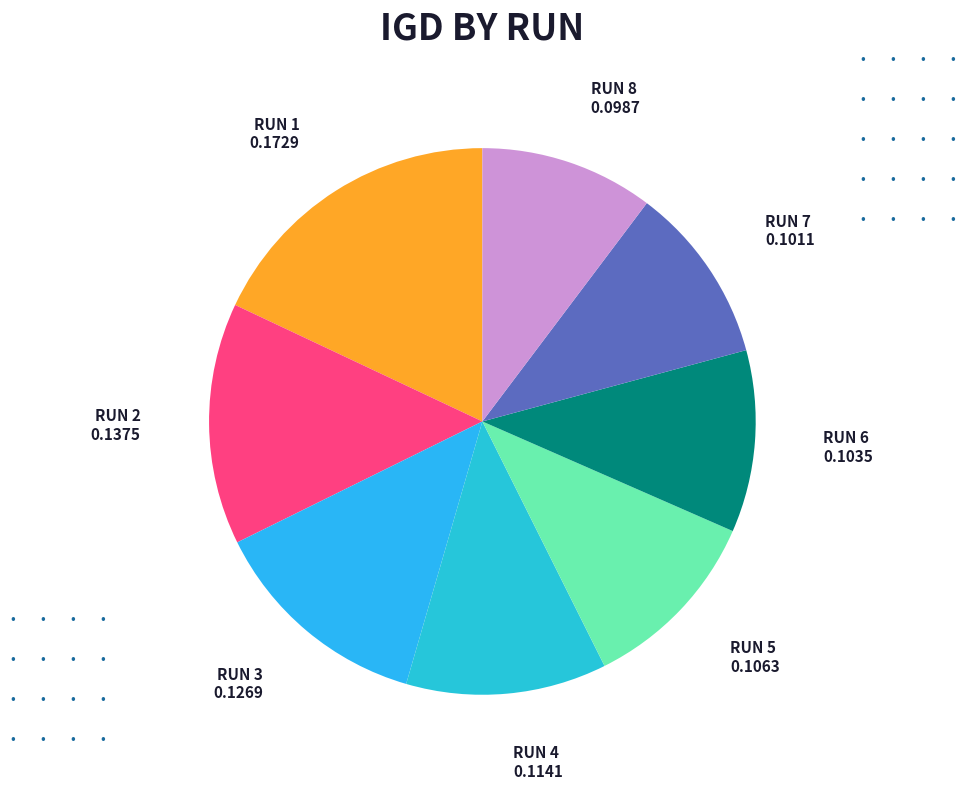

Is the sum of RUN 3 0.1269 and RUN 4 0.1141 greater than half?

No